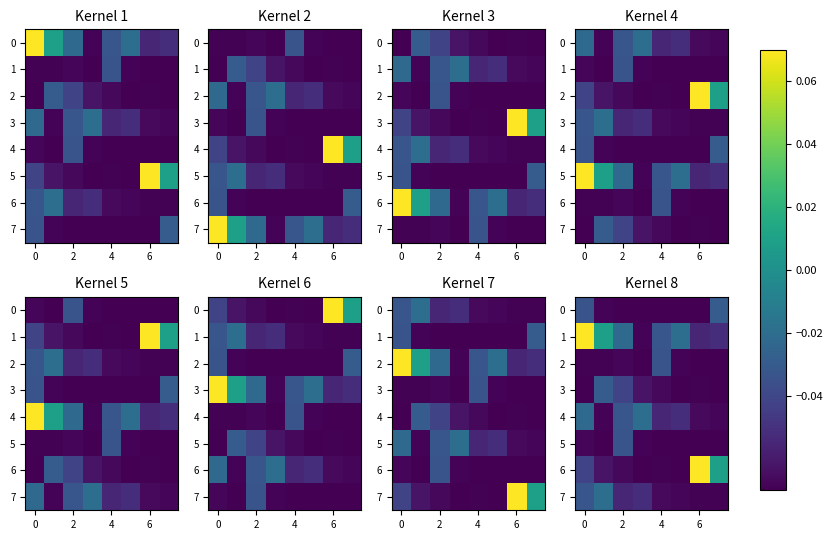

Count the number of categories in the chart.

8